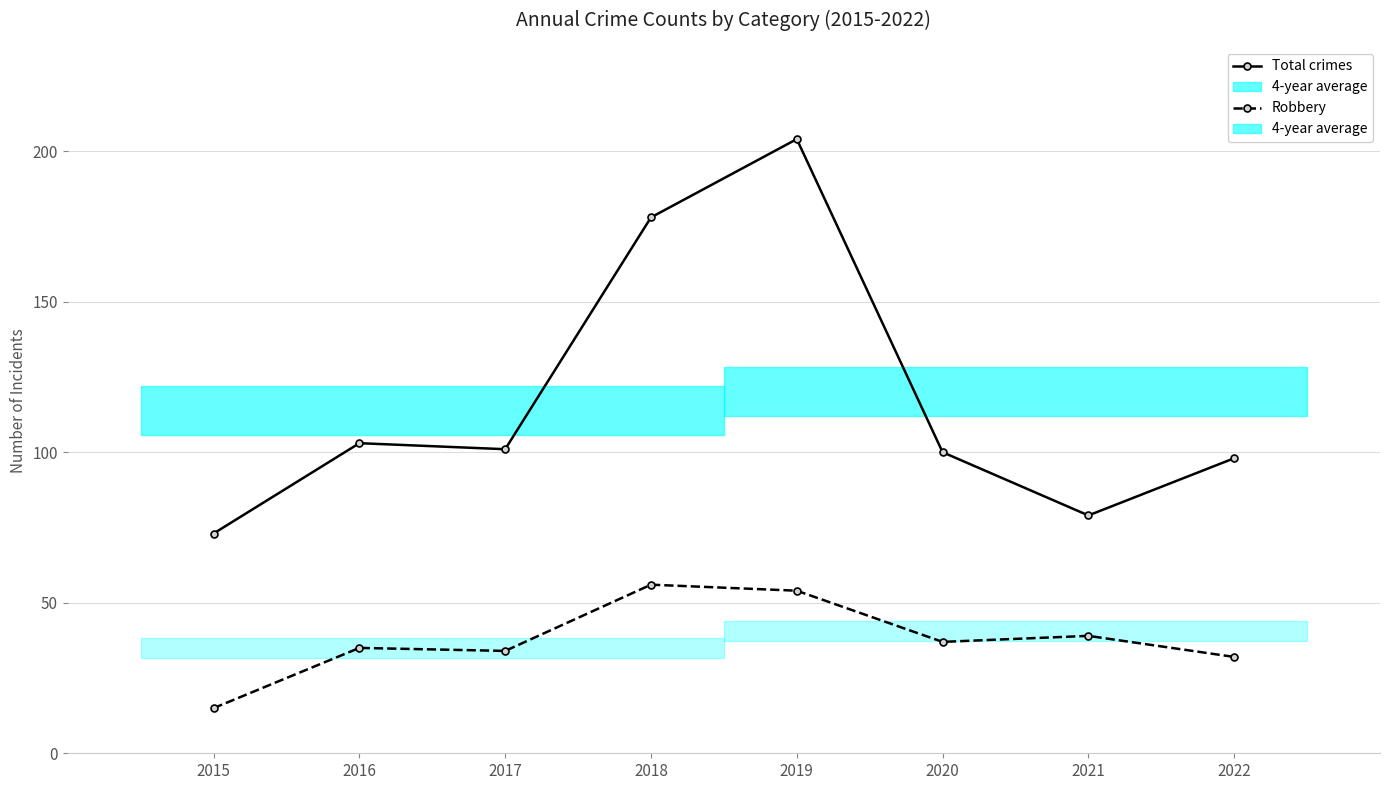

Which series has the widest spread of values?

Total crimes